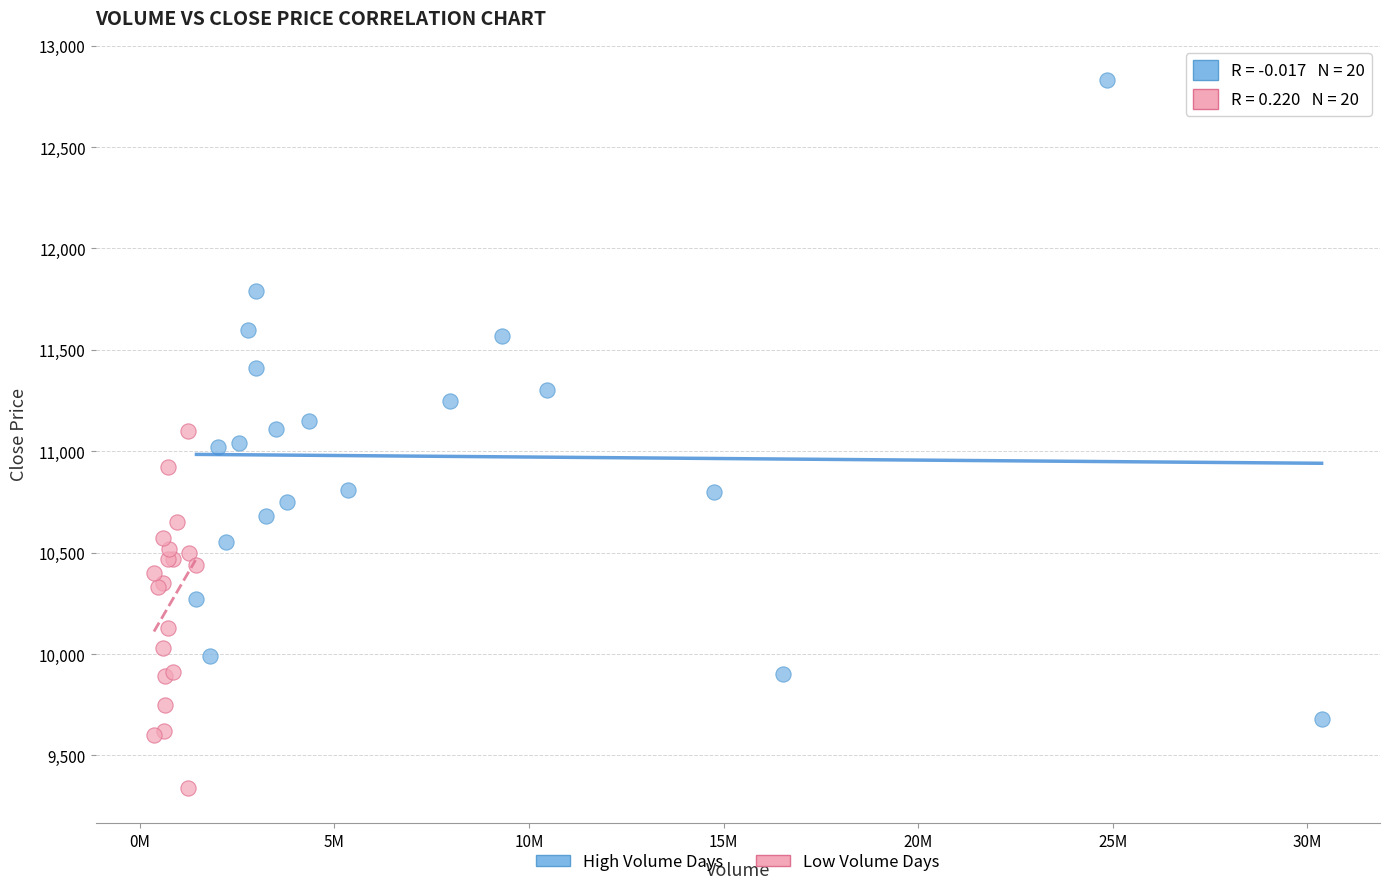

Which series has the widest spread of Y values?

High Volume Days